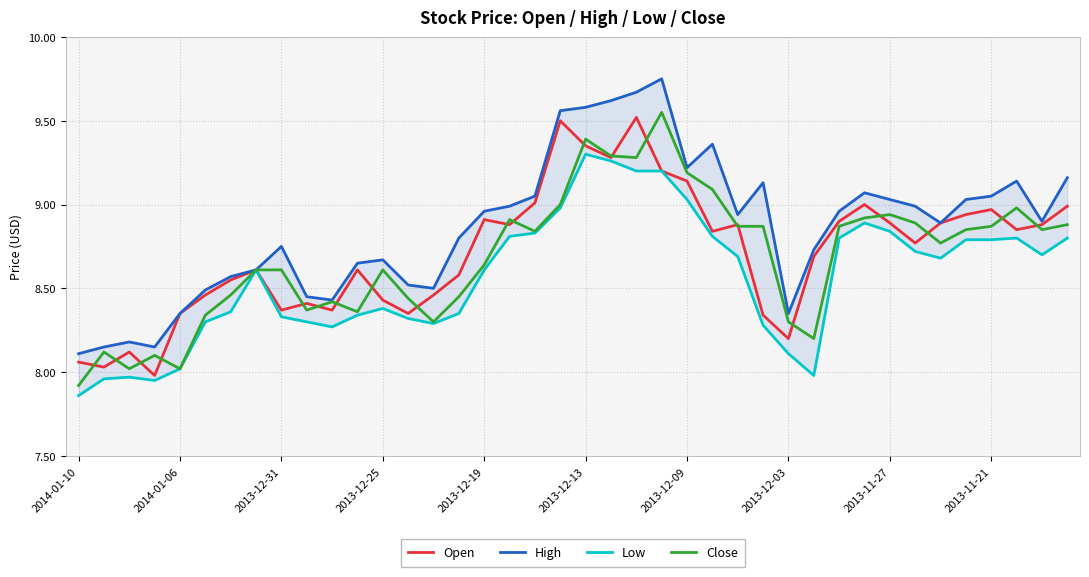

Is the value of Close at 2013-12-13 greater than the value of Open at 2013-12-19?

Yes